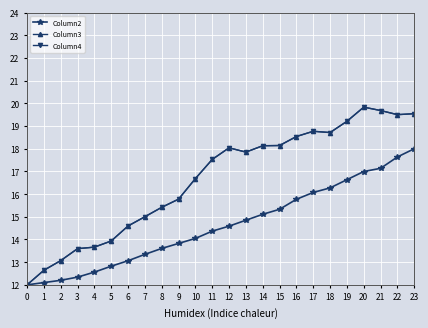

What is the minimum value shown in the chart?

12.0